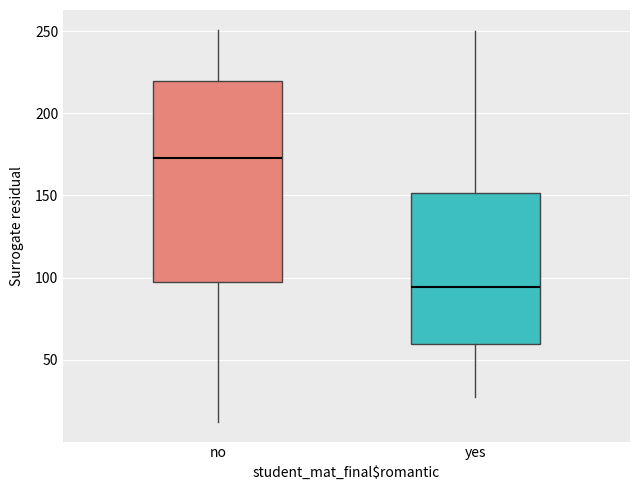

Where does the median line of the box for yes sit on the y-axis? The values are not printed on the chart, so give them approximately, as read against the axis.

95